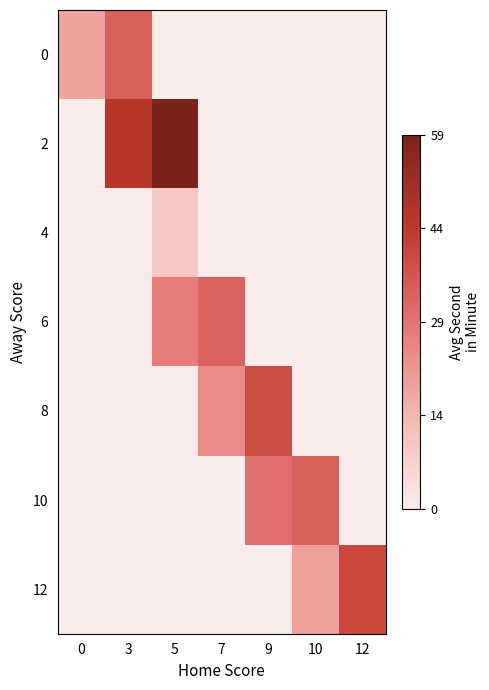

Between 0 and 5, which series saw the biggest shift?

2